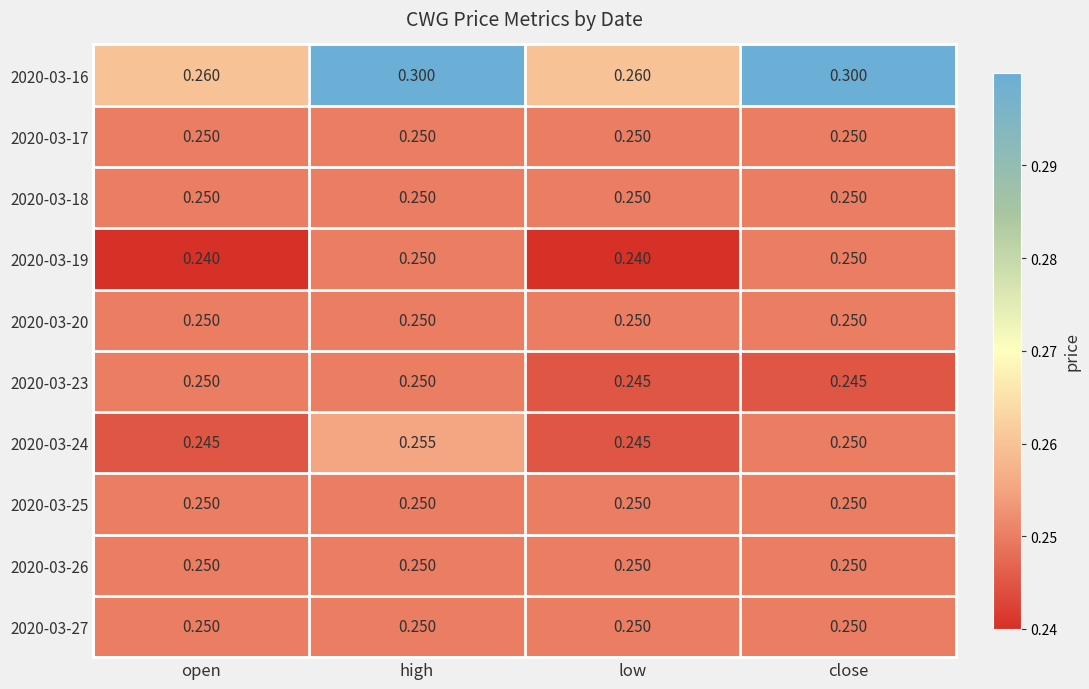

At which category is the sum across all series the highest?

high